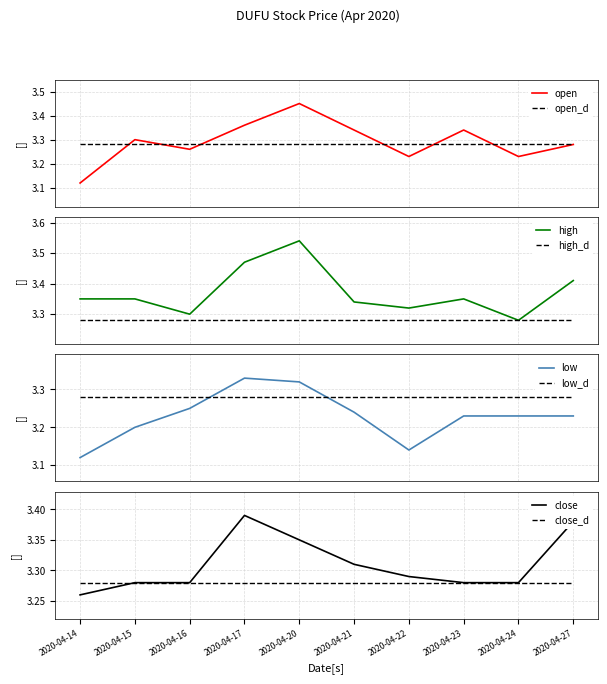

What is the total value across all series at 2020-04-16?

13.1